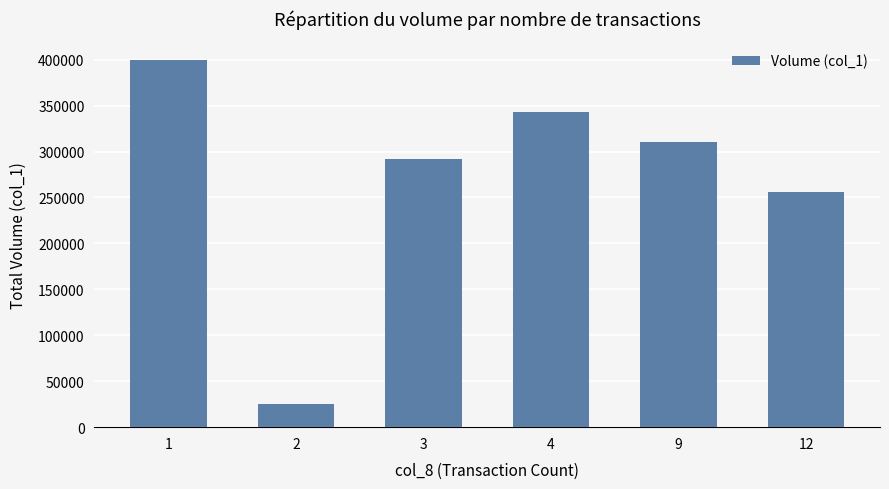

Count the number of categories in the chart.

6